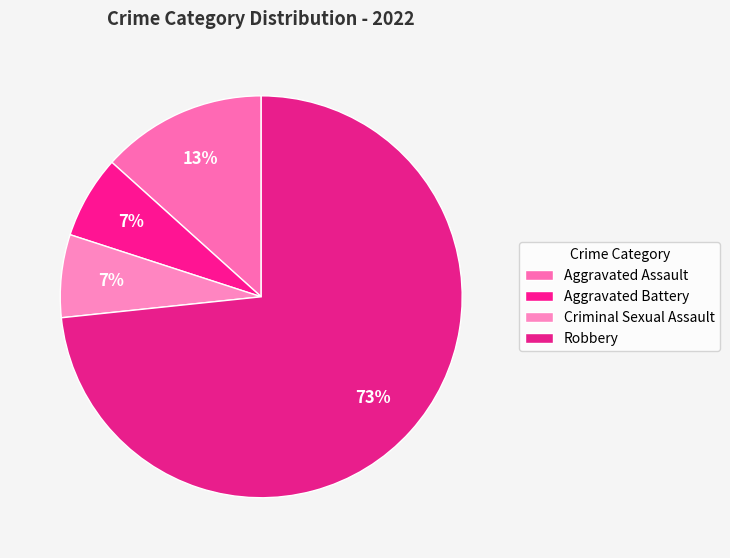

What is the ratio of the value at Aggravated Battery to the value at Aggravated Assault?

0.5